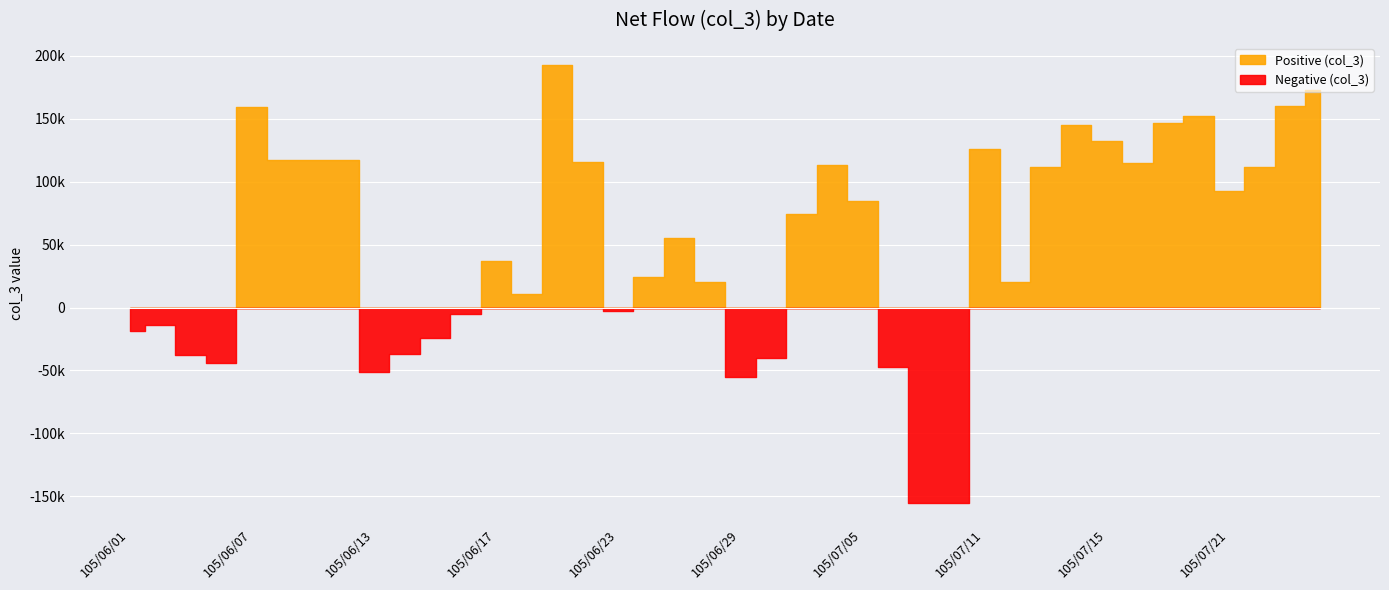

What is the sum of the values at 105/06/20 and 105/06/24?

35000